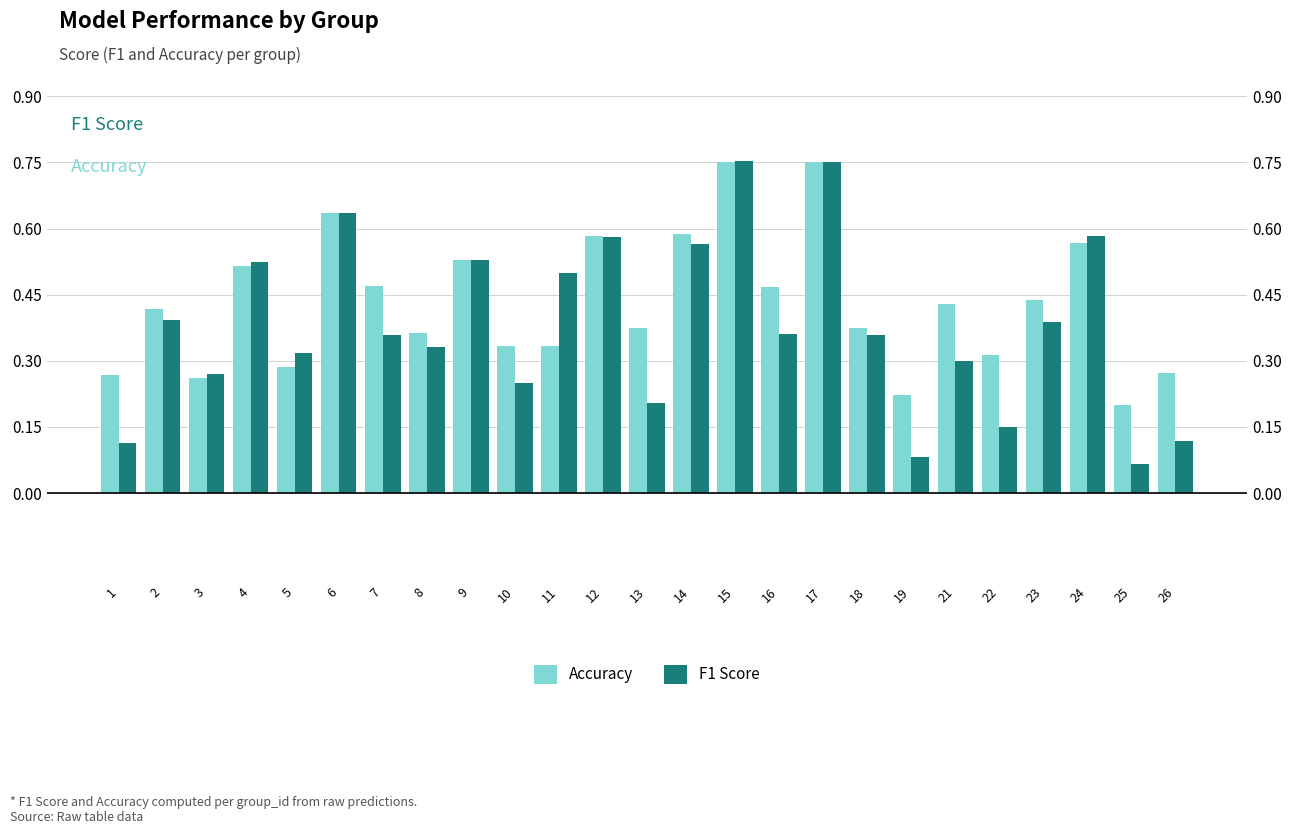

What is the minimum value for F1 Score?

0.1